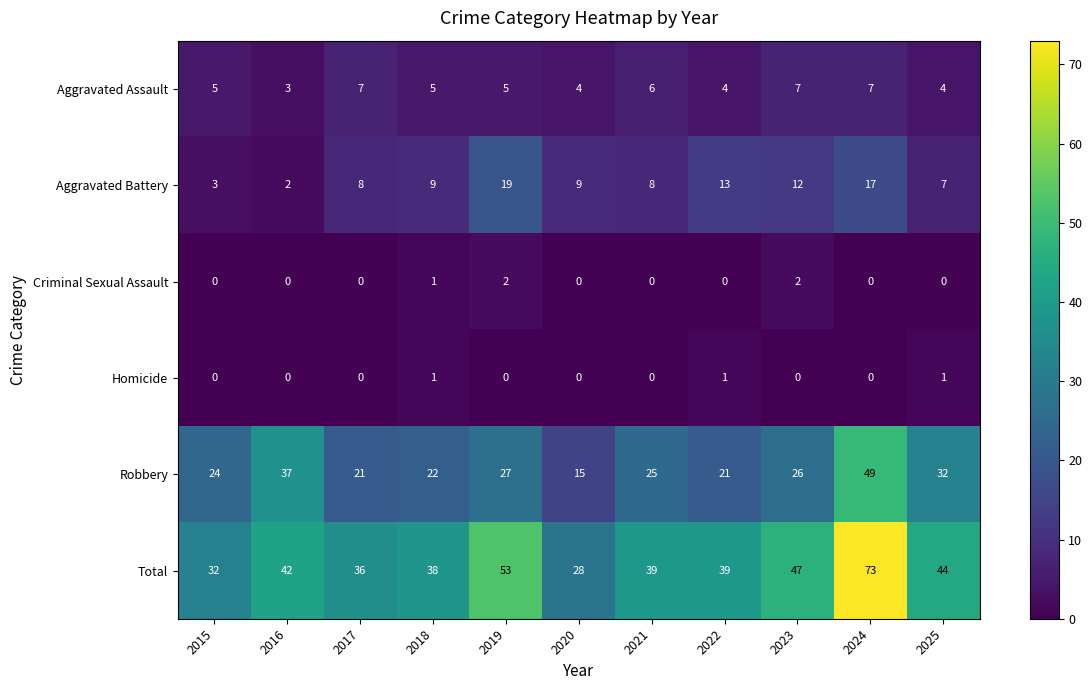

How many Criminal Sexual Assault values are between 0 and 1?

9